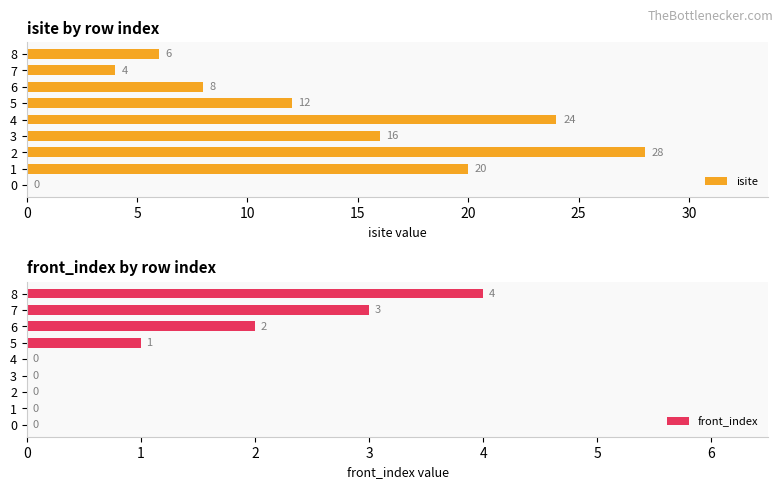

The value of isite at 5 is 5. True or false?

False